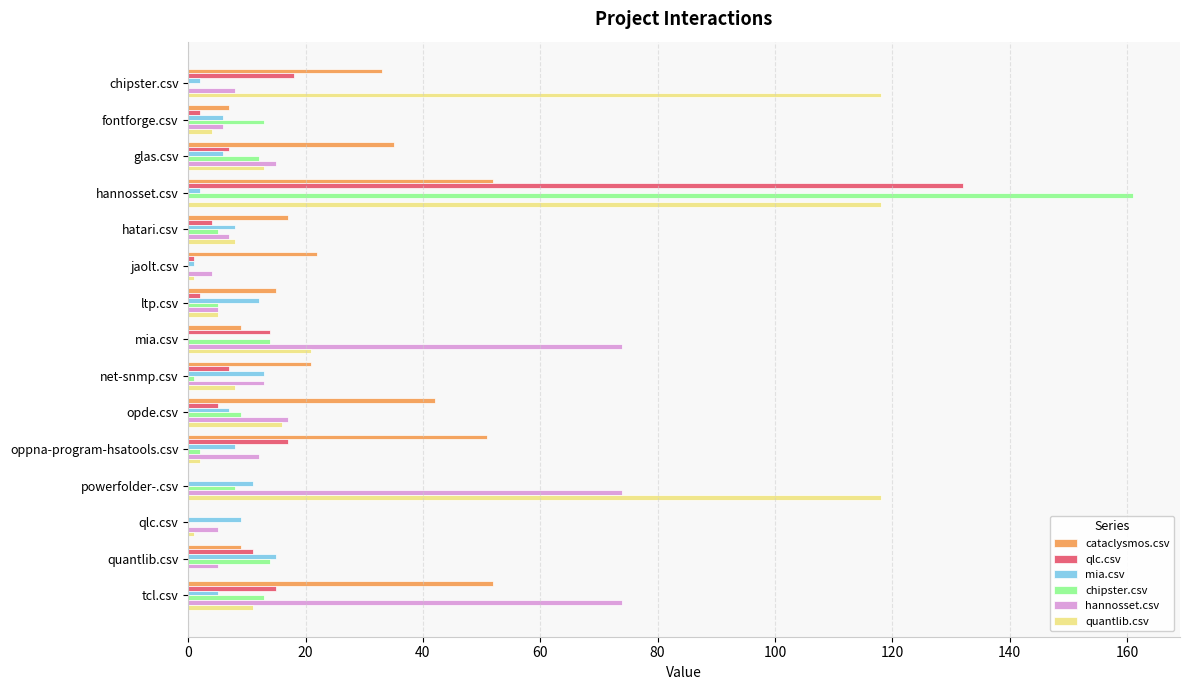

At which category does the chart reach its peak across all series?

hannosset.csv